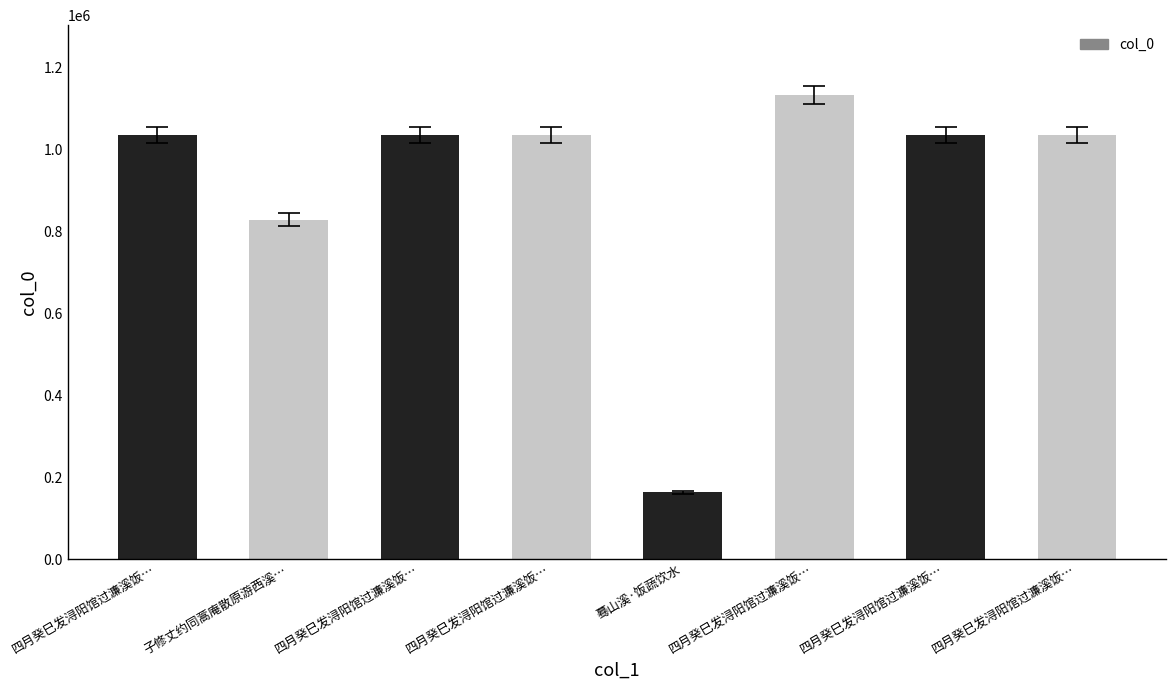

How many data points does each series have?

8